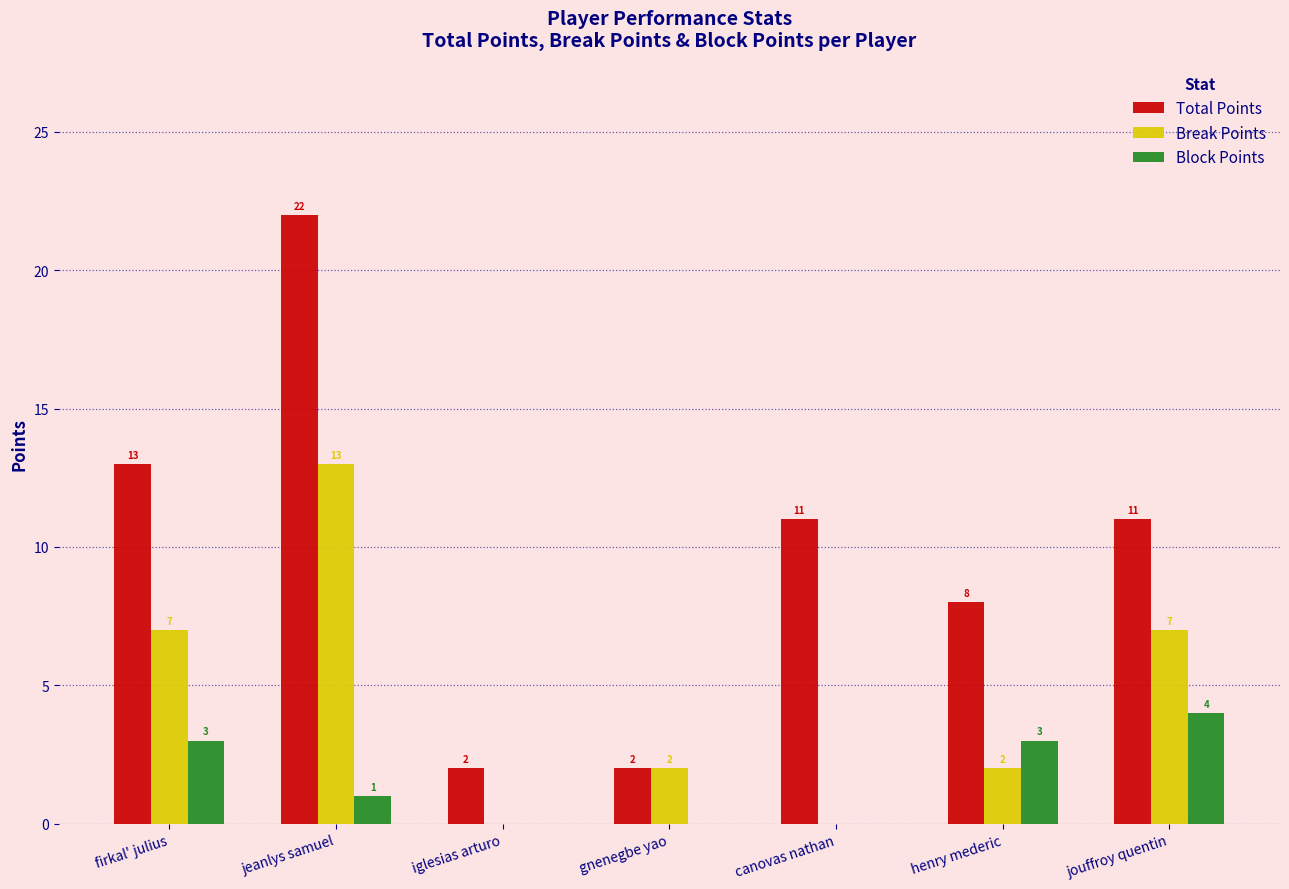

Are the bars grouped side by side (vs. stacked)?

Yes